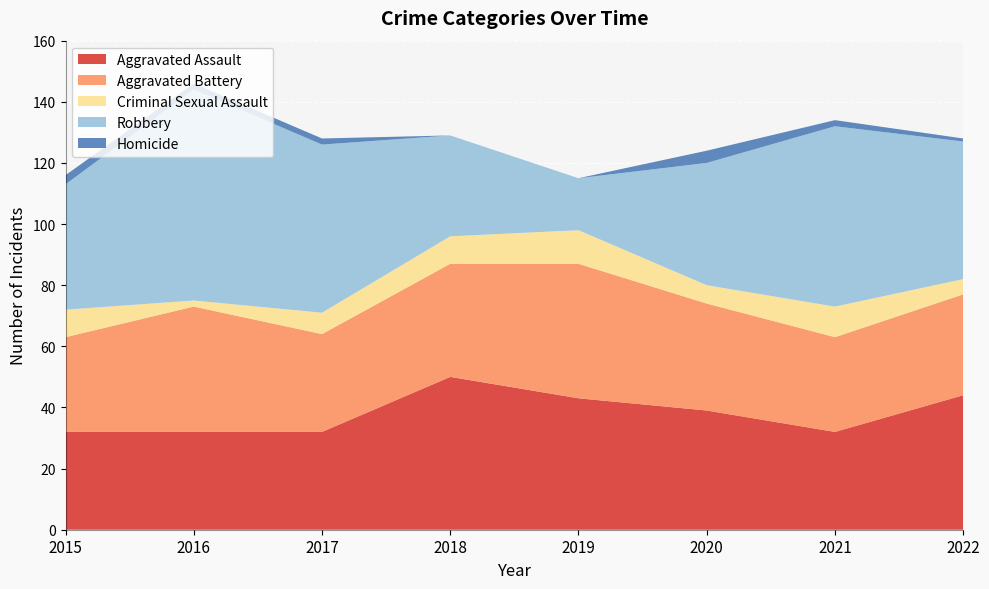

Reading left to right, extract all data points from this chart.

Aggravated Assault: 32	32	32	50	43	39	32	44
Aggravated Battery: 31	41	32	37	44	35	31	33
Criminal Sexual Assault: 9	2	7	9	11	6	10	5
Robbery: 41	69	55	33	17	40	59	45
Homicide: 3	2	2	0	0	4	2	1